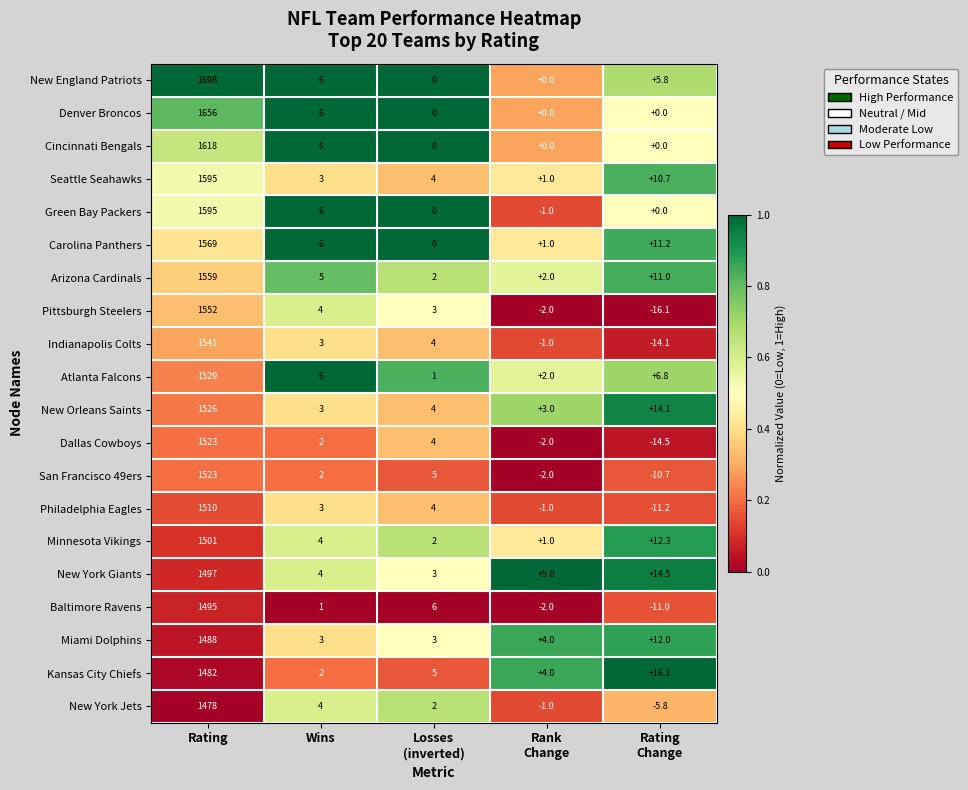

What is the sum of all Kansas City Chiefs values?

1509.1